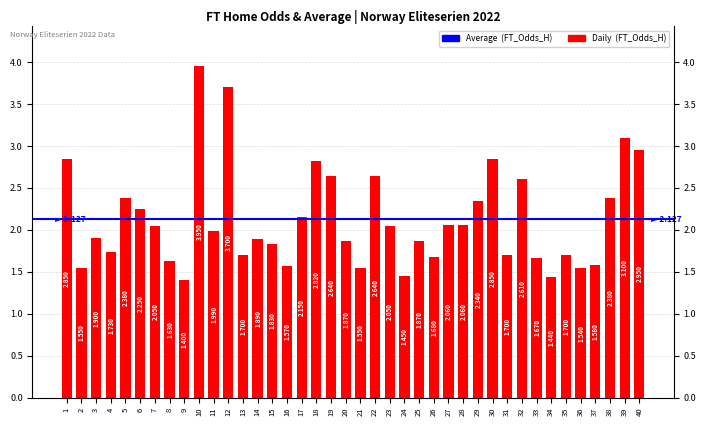

What is the smallest value displayed?

1.4